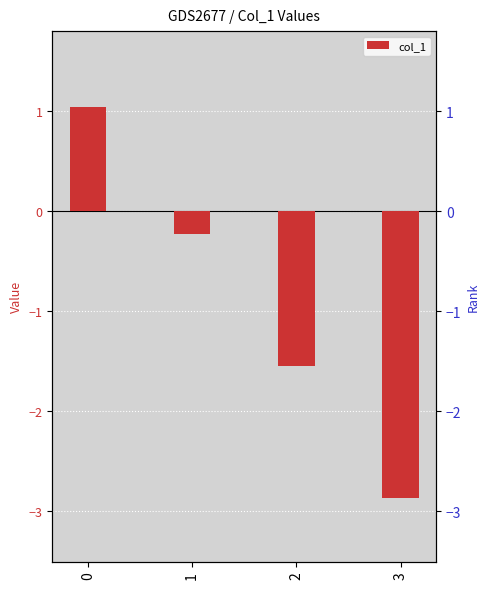

True or false: the data shows -0.2 at 1.

True